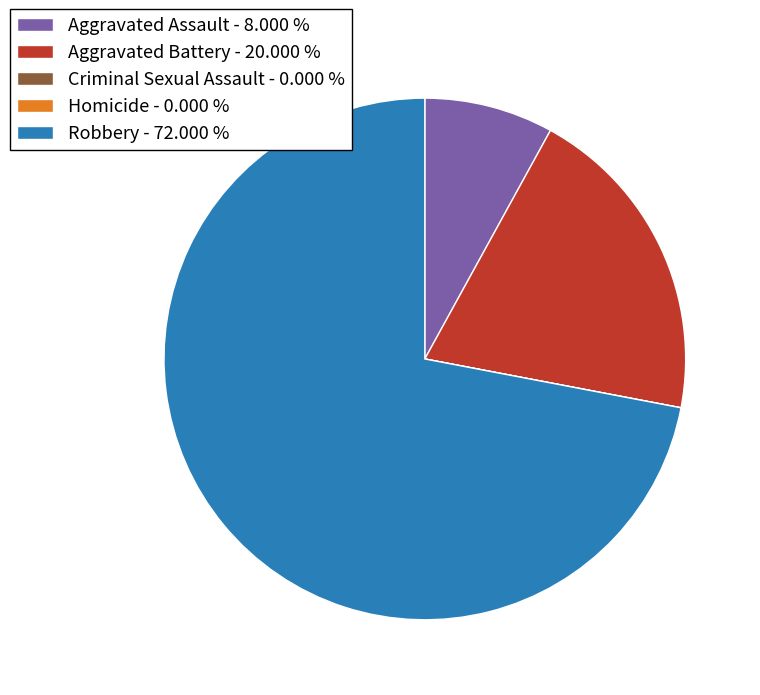

Between Aggravated Assault - 8.000 % and Aggravated Battery - 20.000 %, which is larger?

Aggravated Battery - 20.000 %